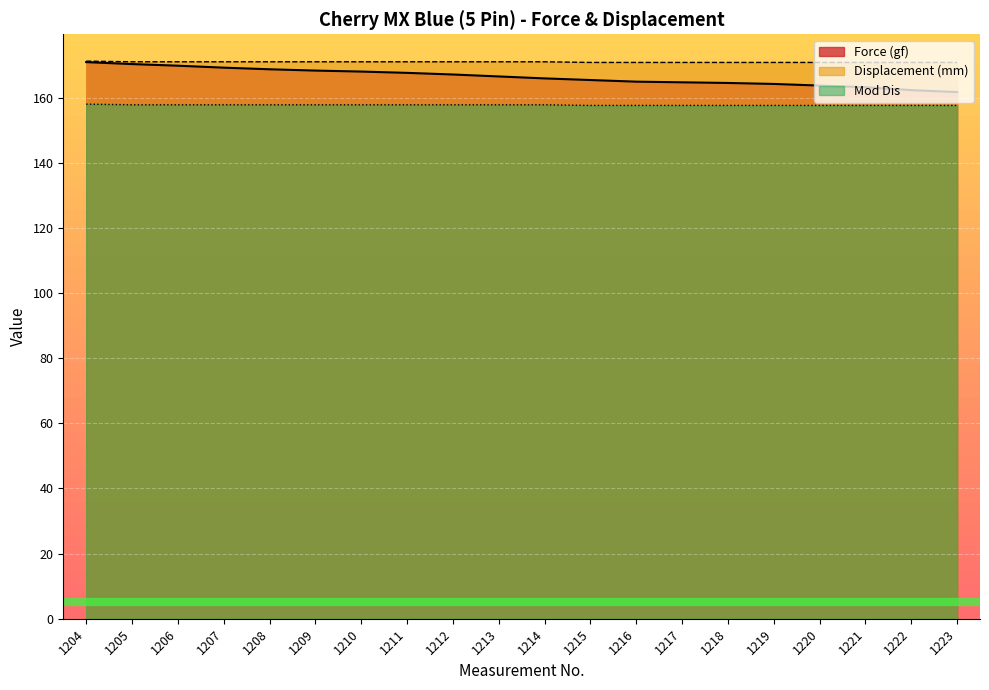

Rank the series at 1205 from highest to lowest value.

Displacement (mm), Force (gf), Mod Dis